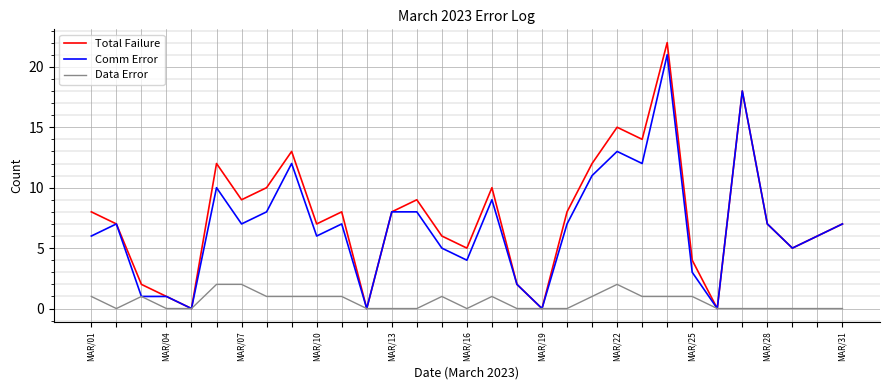

Which series has the largest range (max minus min)?

Total Failure